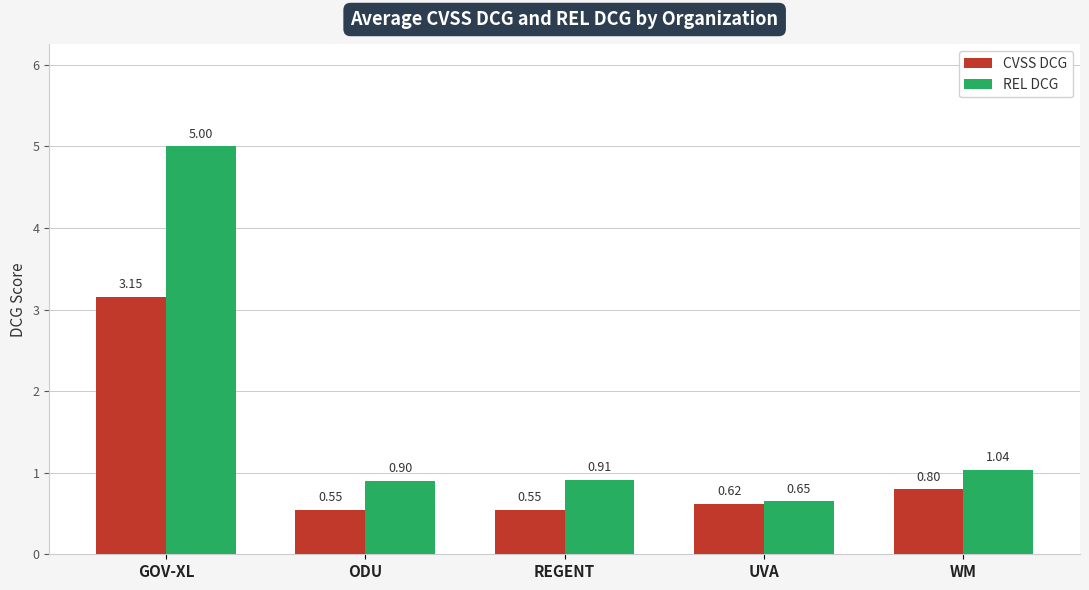

Between UVA and WM, which series saw the biggest shift?

REL DCG